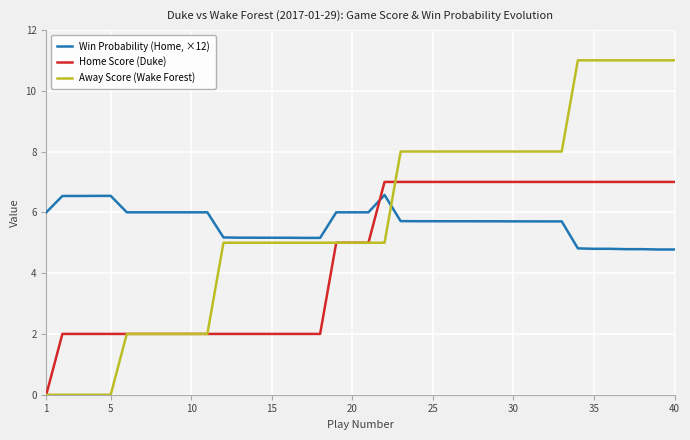

What is the difference between the maximum and minimum values in the Away Score (Wake Forest) series?

11.0